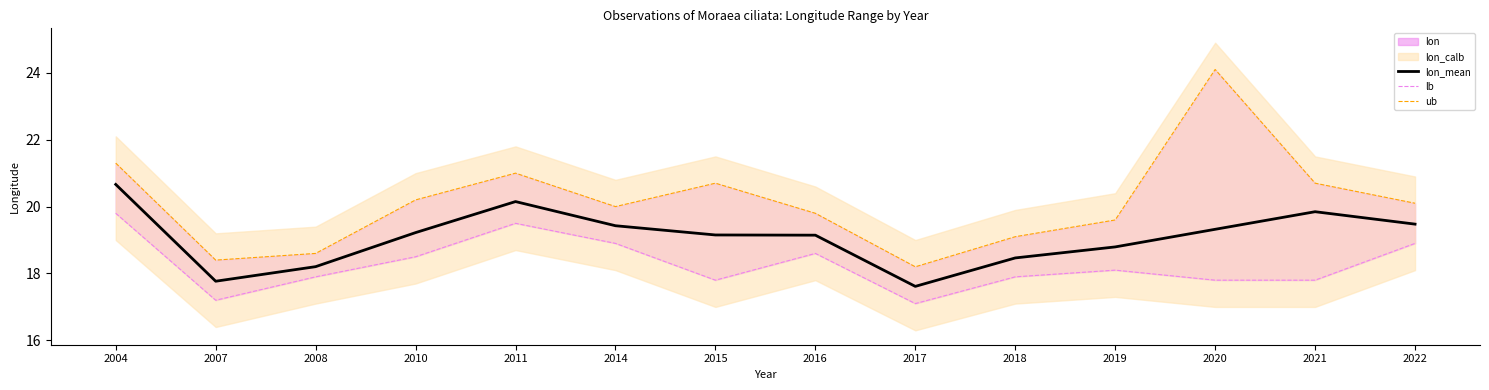

Does the chart display data point markers on the line(s)?

No